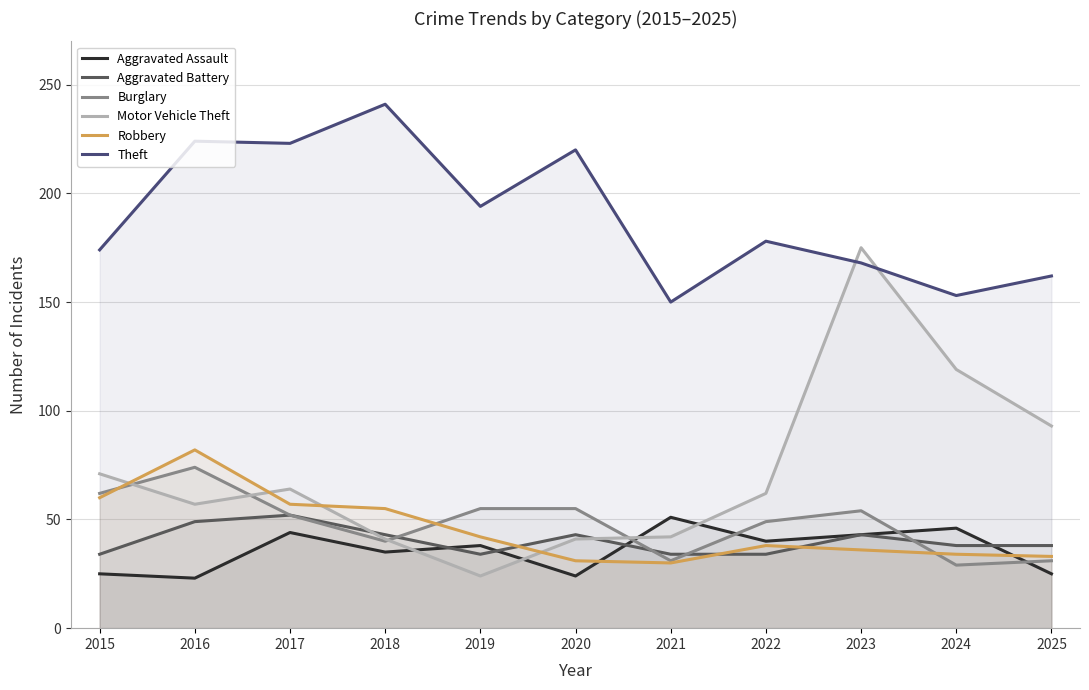

How many data points in Aggravated Assault are less than 38?

5